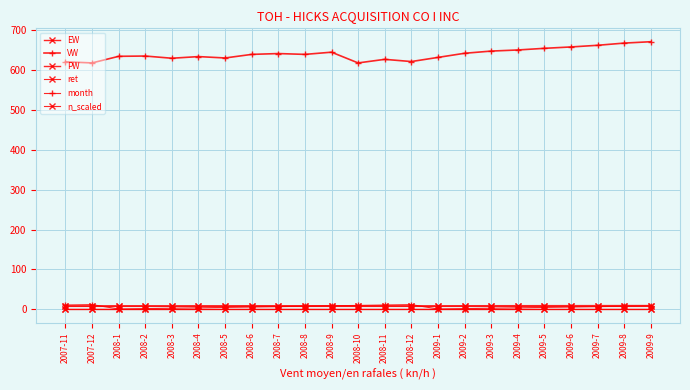

Which series changed the most between 2008-2 and 2008-6?

VW